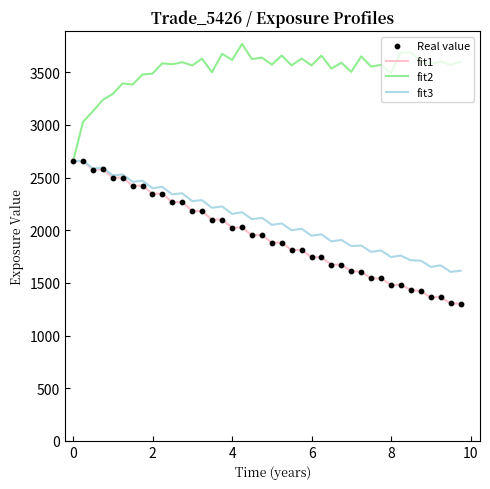

Which series has the largest range (max minus min)?

fit1